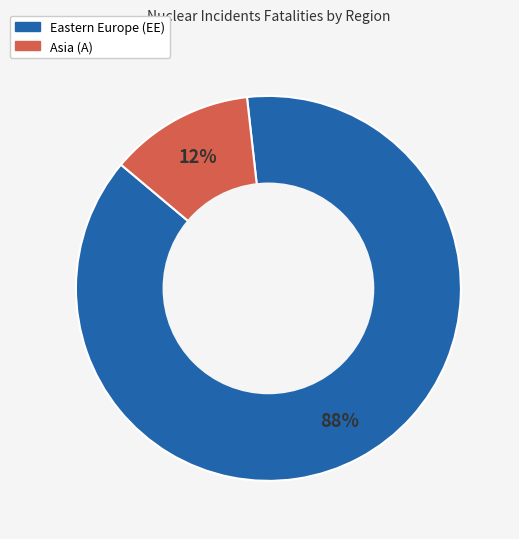

To the nearest percent, what is the average slice percentage?

50%